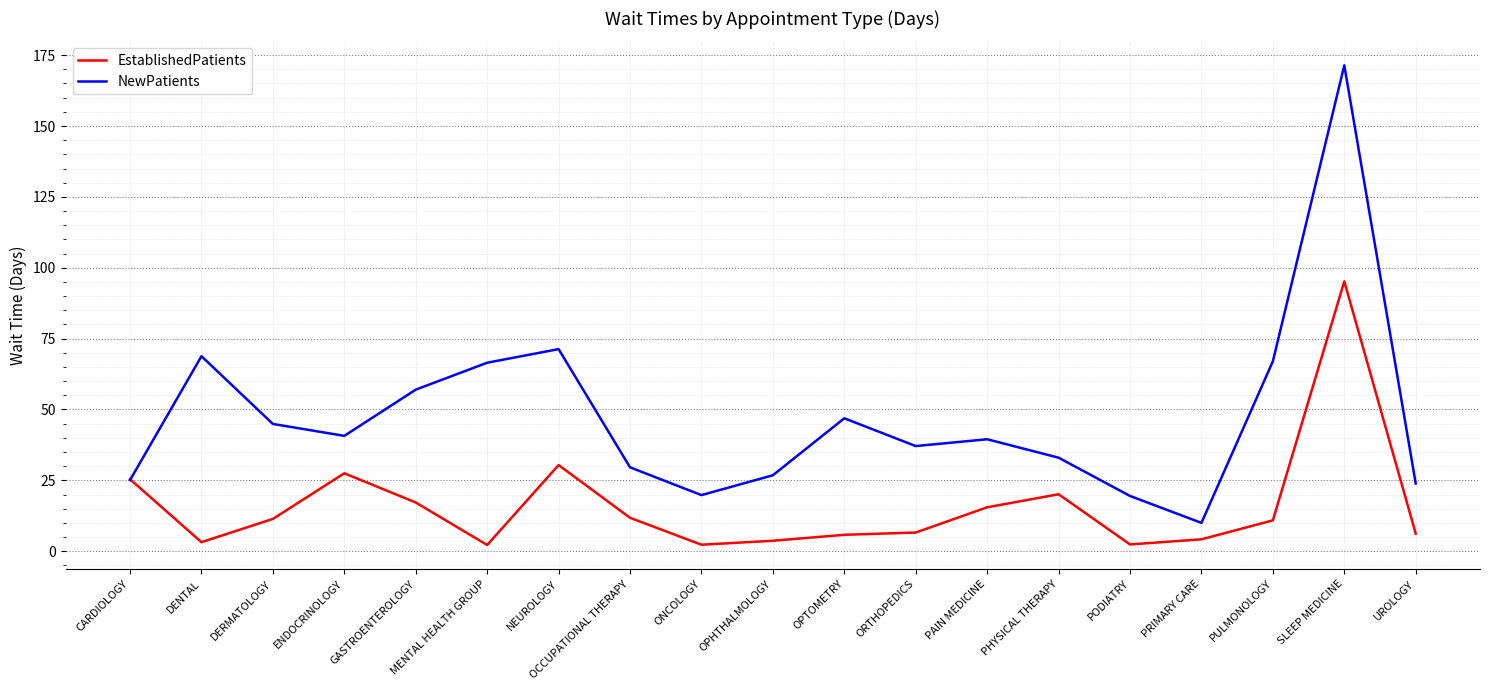

What position from the right is OCCUPATIONAL THERAPY?

12